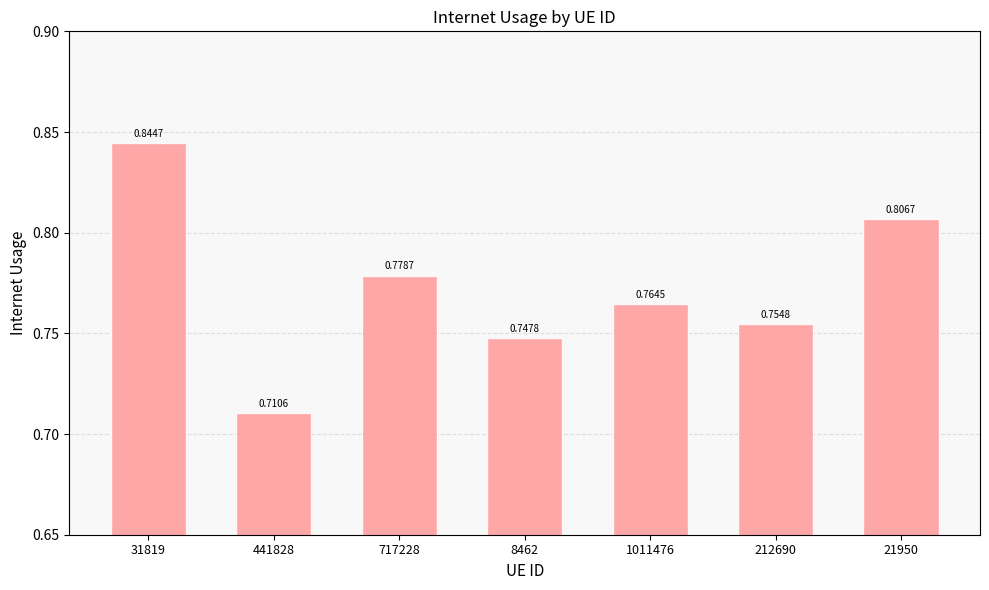

How many bars are there in total?

7